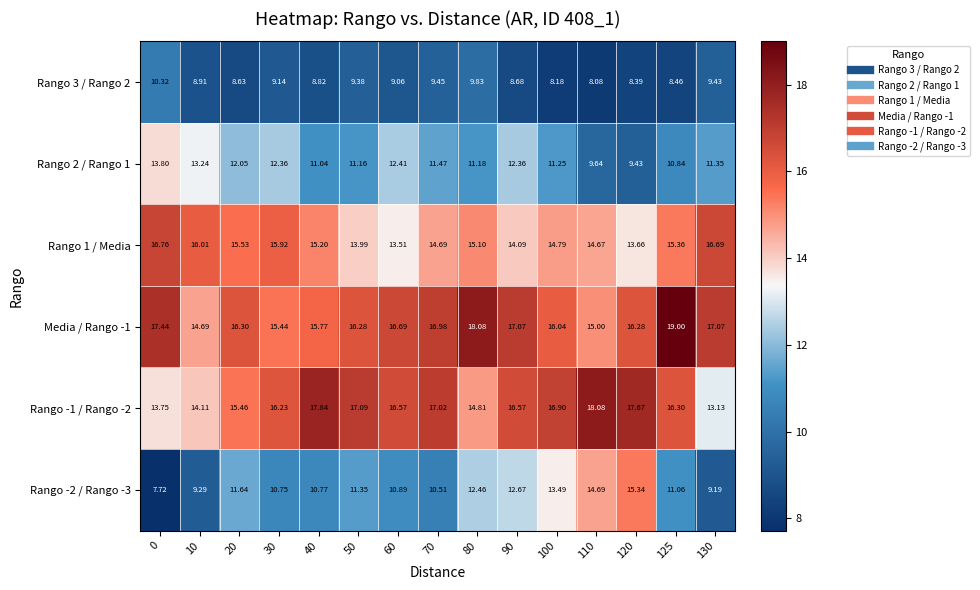

Is the value of Rango 2 / Rango 1 at 10 greater than the value of Rango 3 / Rango 2 at 0?

Yes